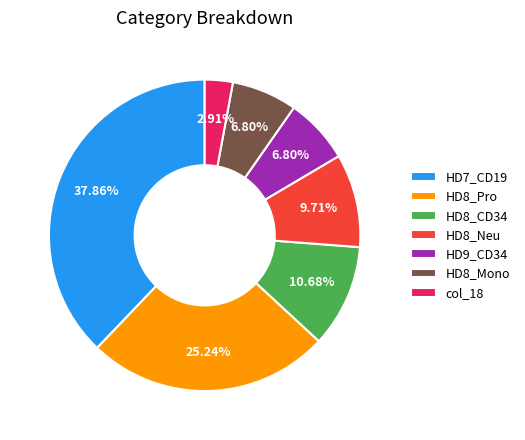

What is the total percentage of HD9_CD34 and HD8_Pro?

32.0%